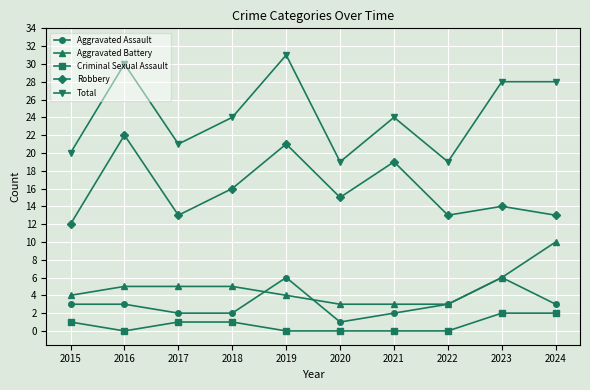

What is the spread (max minus min) of values at 2021?

24